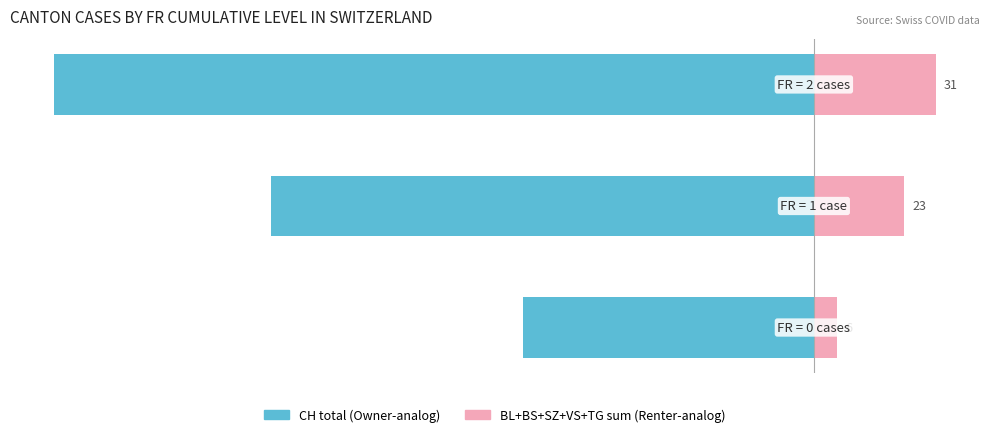

How many bars are there in total?

6